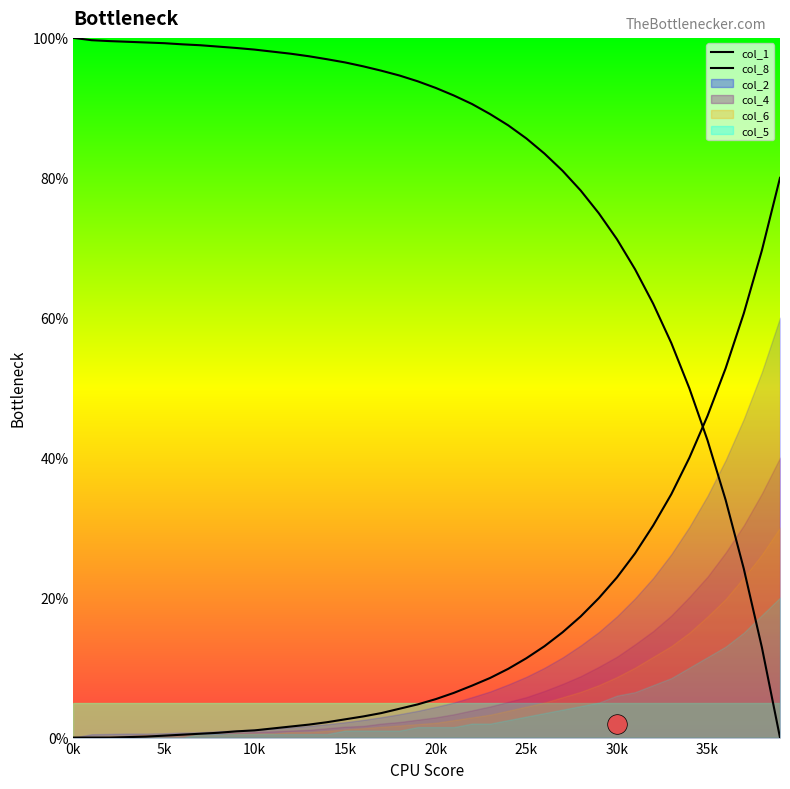

Which series reaches the minimum Y coordinate?

col_1